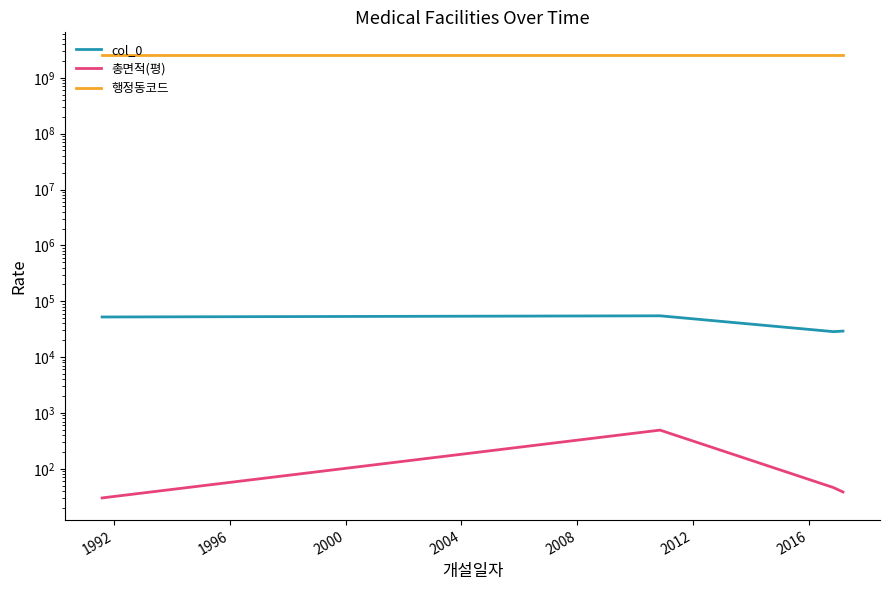

How many interior local valleys does the col_0 series have?

1